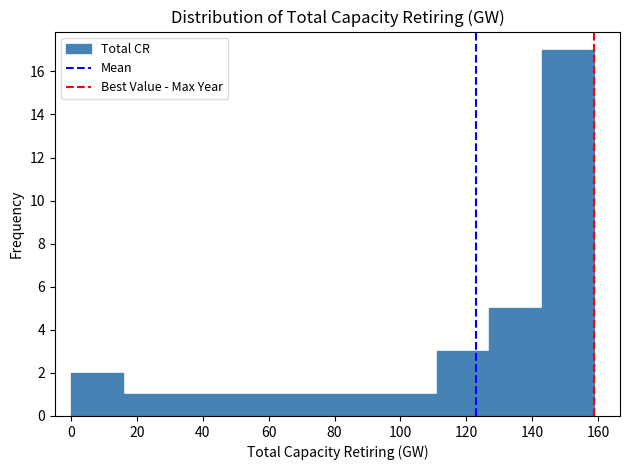

Reading left to right, transcribe this chart: for each bar, give the range it covers on the x-axis and its height. Neither the bar edges nor the heights are printed on the chart, so give them approximately, as read against the axes.

0 to 16: 2
16 to 32: 1
32 to 48: 1
48 to 64: 1
64 to 80: 1
80 to 96: 1
96 to 112: 1
112 to 128: 3
128 to 142: 5
142 to 158: 17